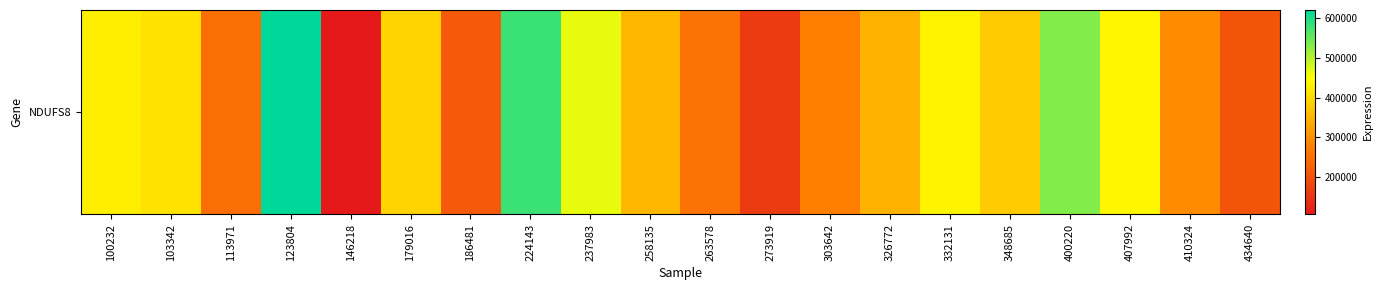

What is the difference between the maximum and minimum values?

515238